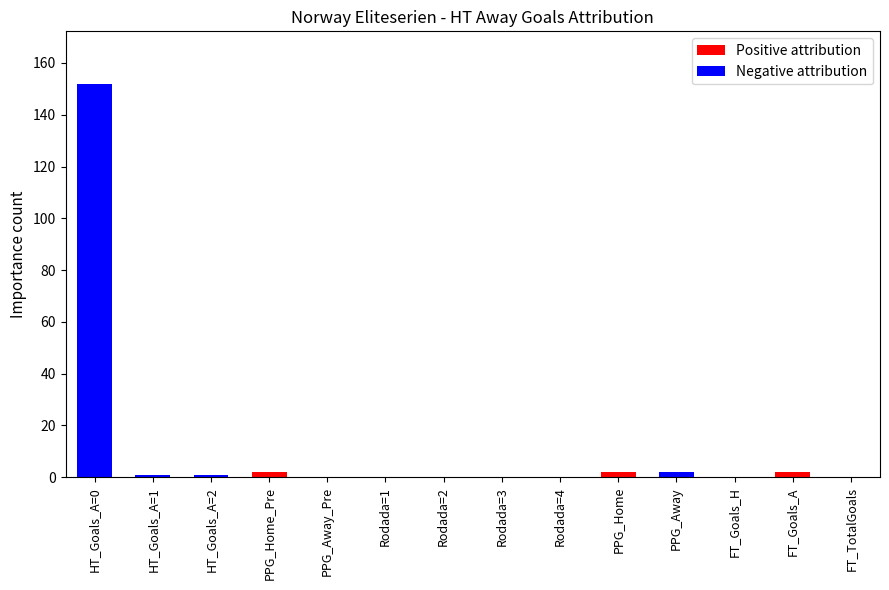

How many data points in Positive attribution are above 0?

3